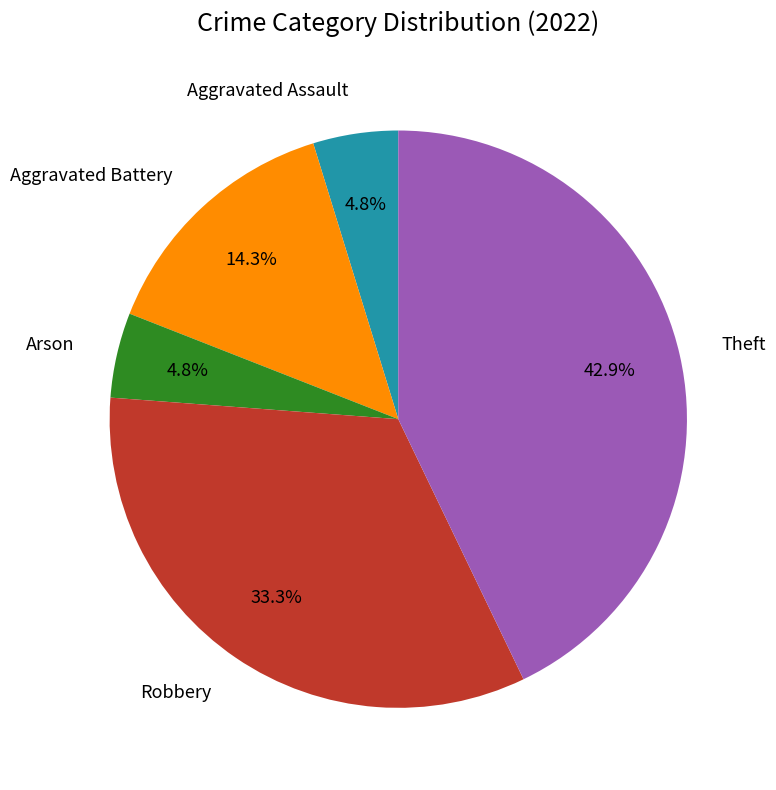

Which slice is the largest?

Theft